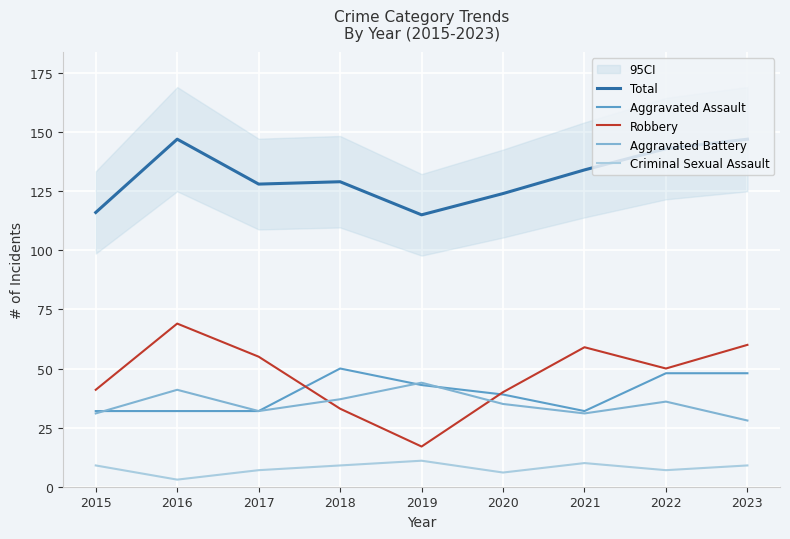

How many lines are shown in the chart?

5